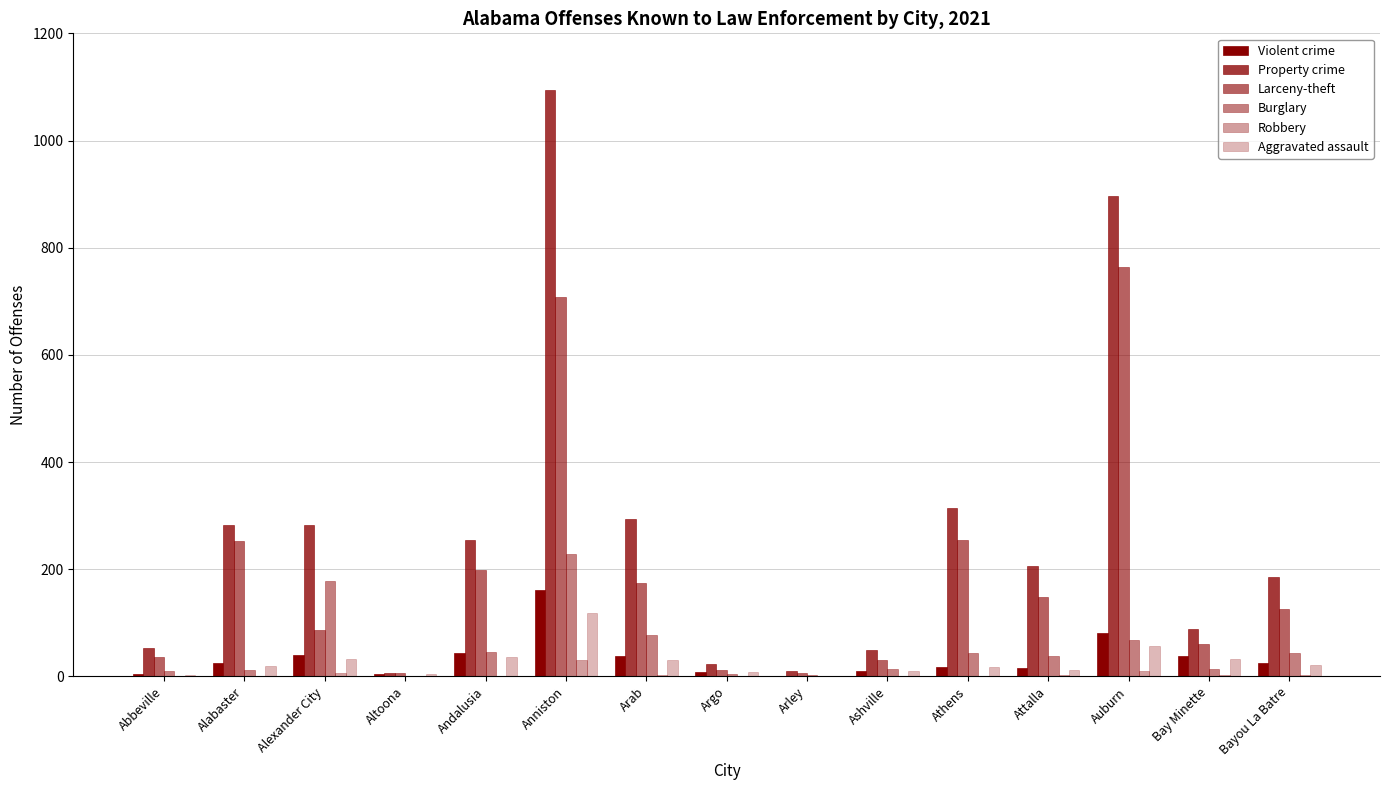

Where does the Robbery series first go above 1?

Alexander City